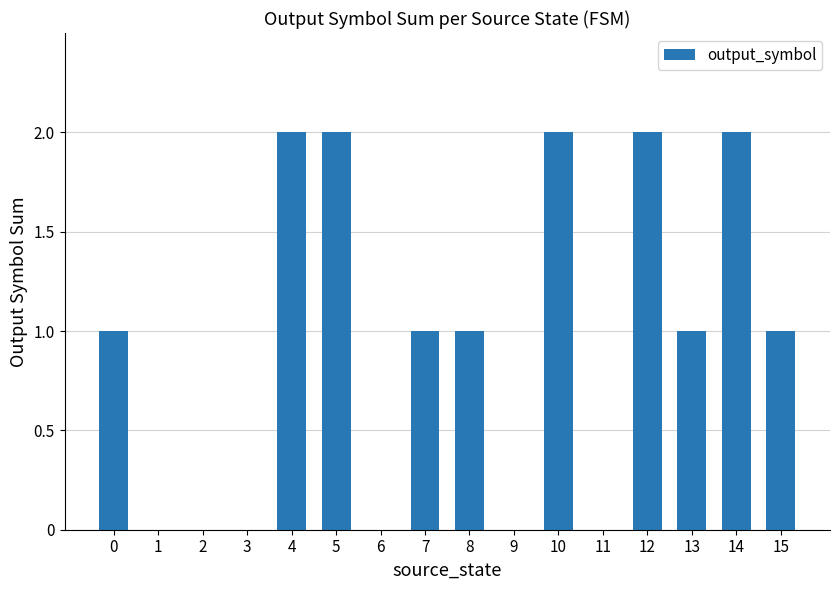

Which has a higher value, 12 or 3?

12